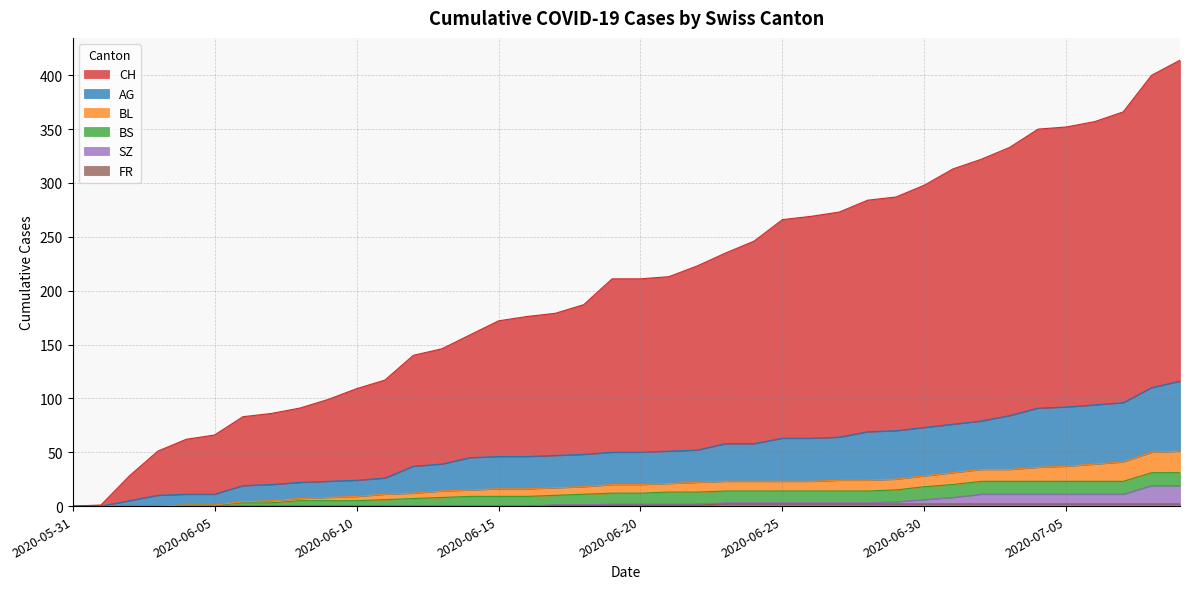

How many lines are shown in the chart?

6